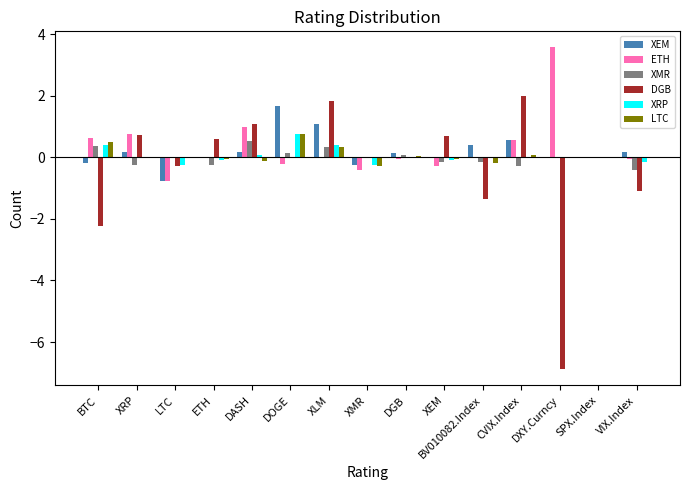

True or false: ETH has a value of 0.0 at ETH.

True